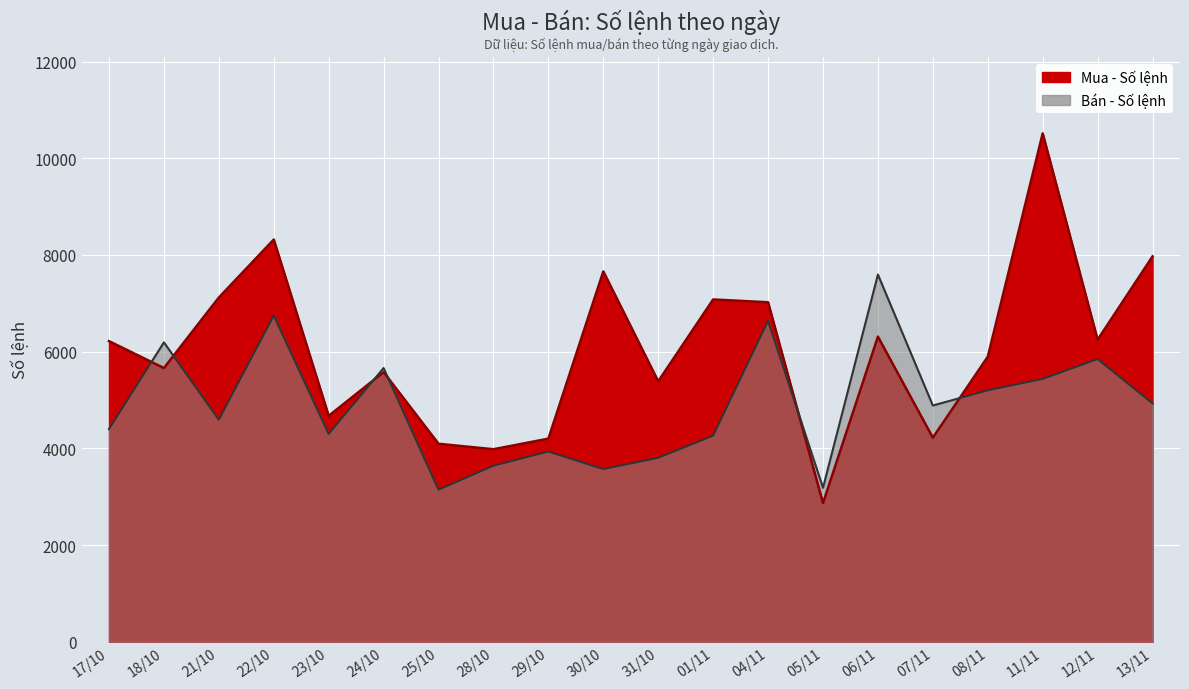

At 08/11, list the series in order from smallest to largest.

Bán - Số lệnh, Mua - Số lệnh